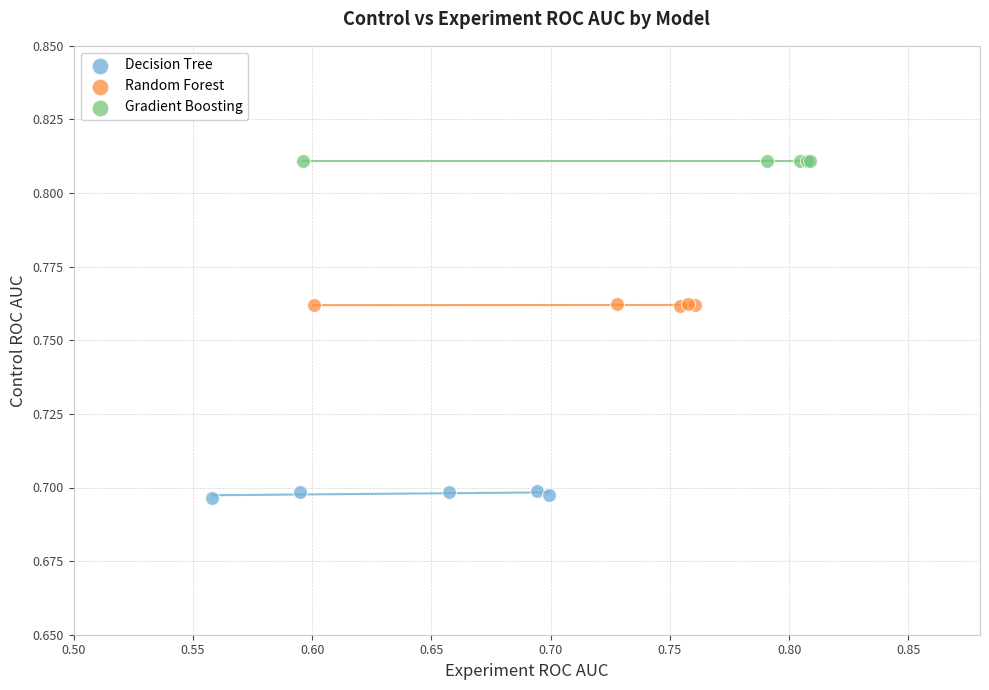

Which series reaches the maximum Y coordinate?

Gradient Boosting